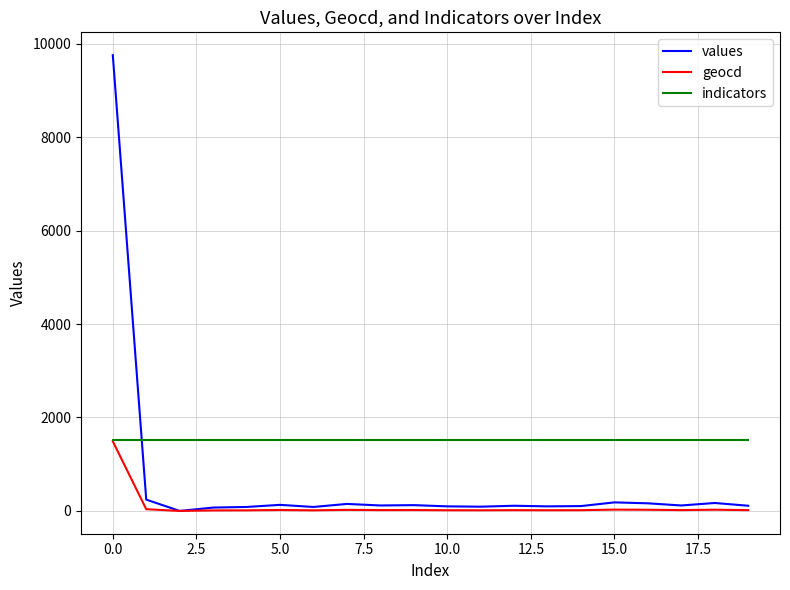

After their last crossing, which series has the higher values: indicators or values?

indicators